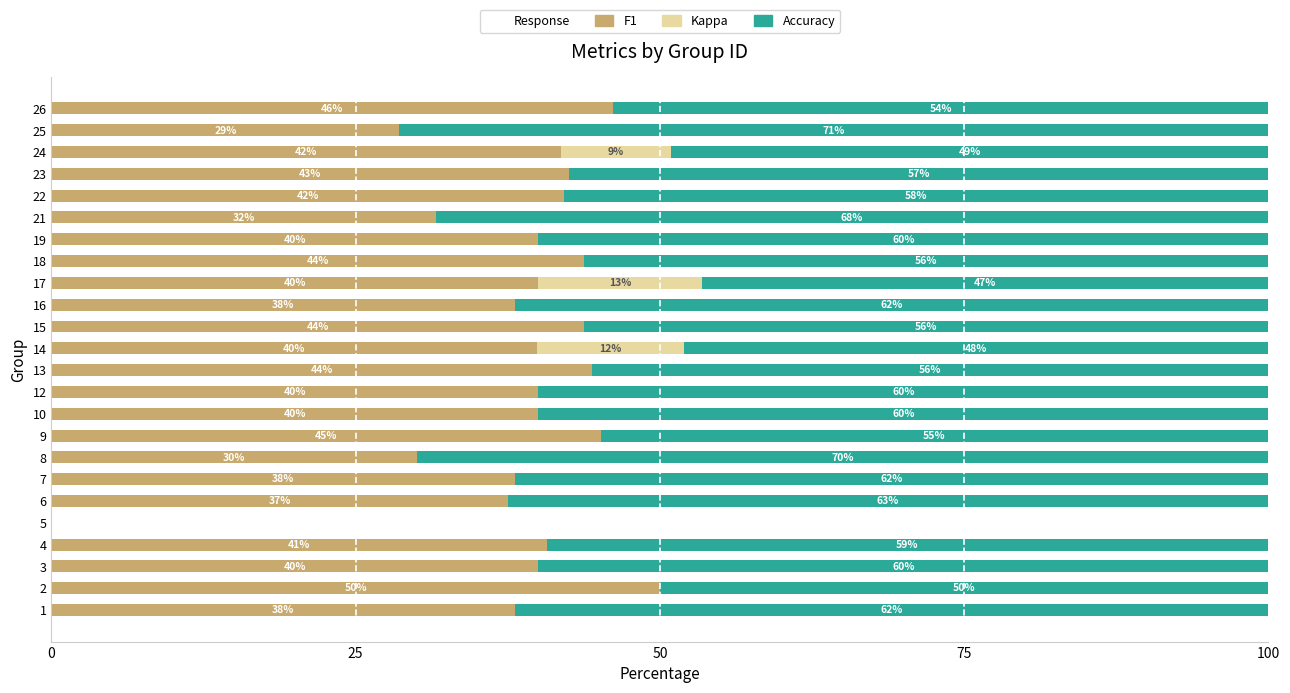

What is the highest value of the F1 series?

50.0